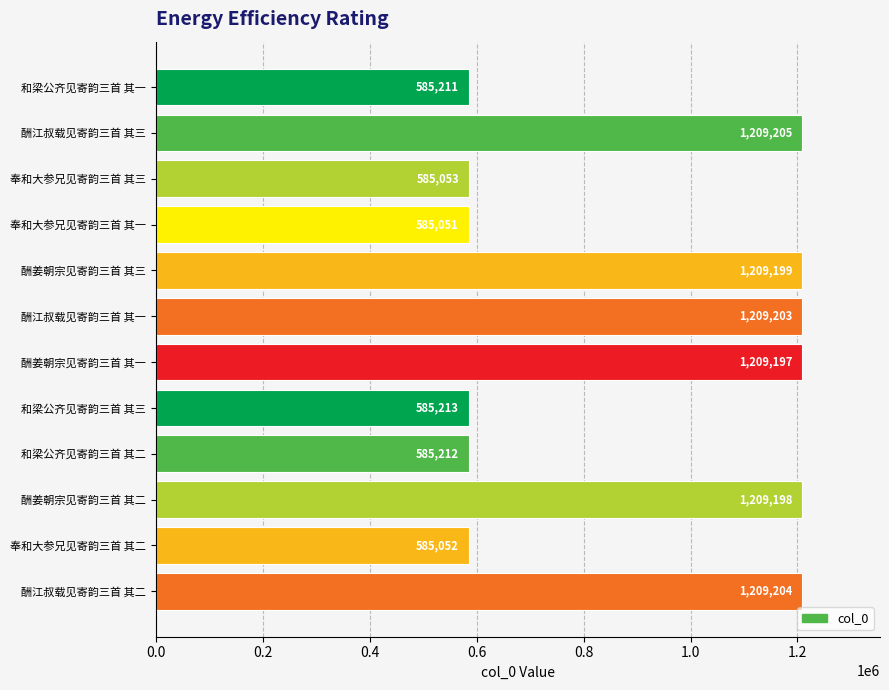

Between 酬江叔载见寄韵三首 其二 and 酬江叔载见寄韵三首 其一, which is larger?

酬江叔载见寄韵三首 其二